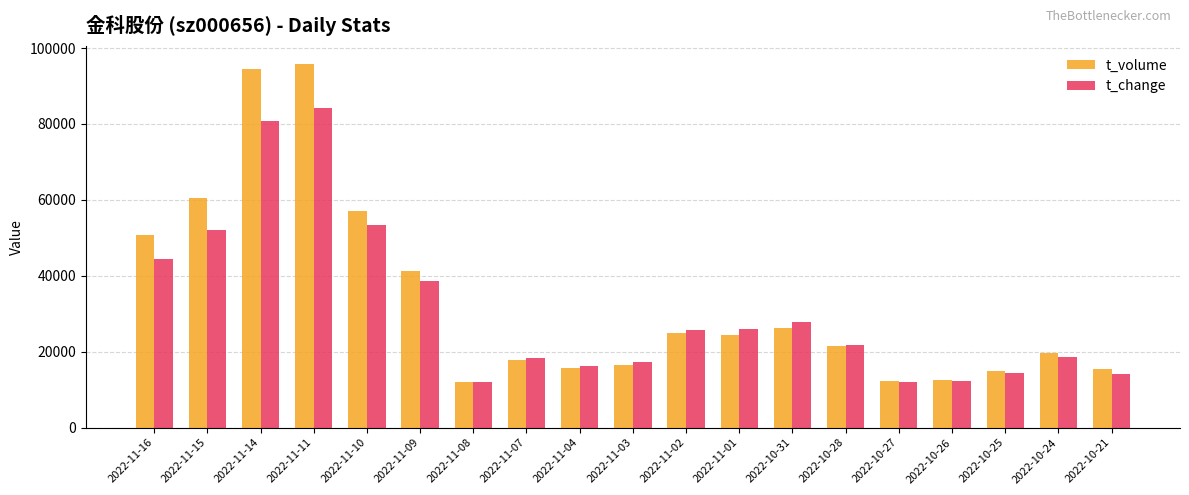

At which label does t_change reach its peak?

2022-11-11